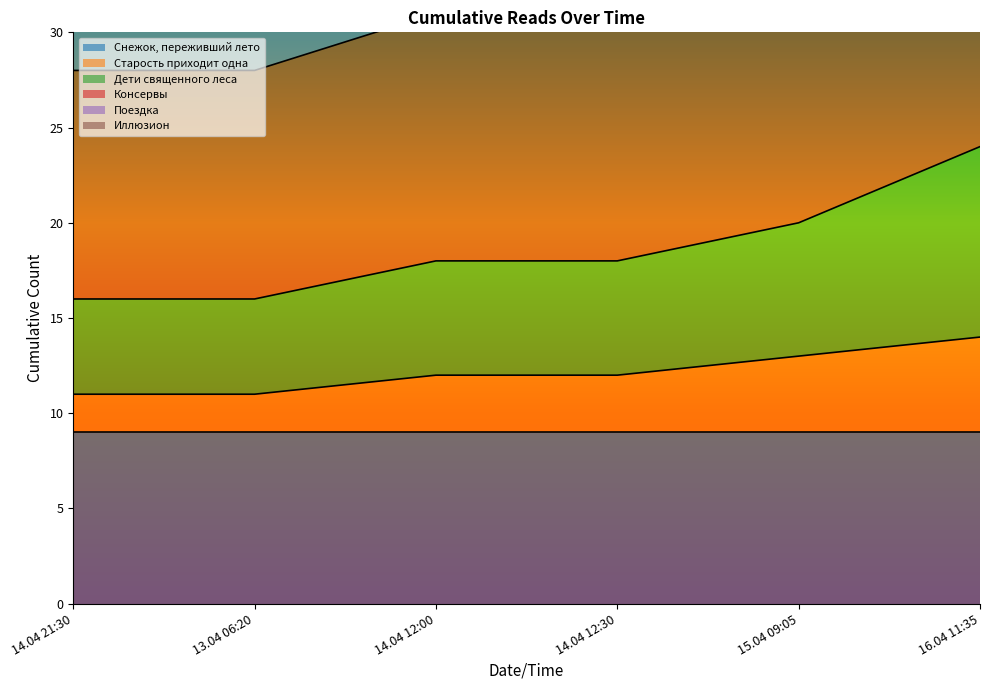

True or false: Дети священного леса has a value of 18 at 14.04 12:00.

True